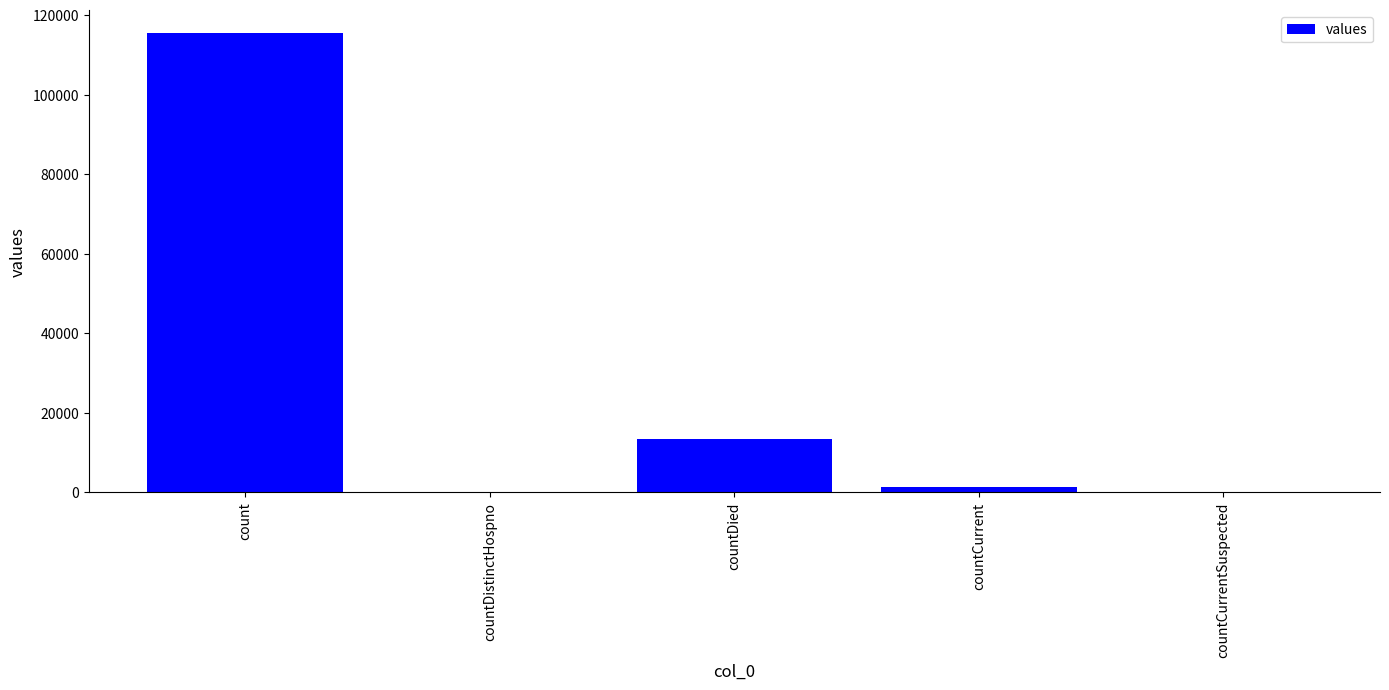

What is the sum of all values?

130105